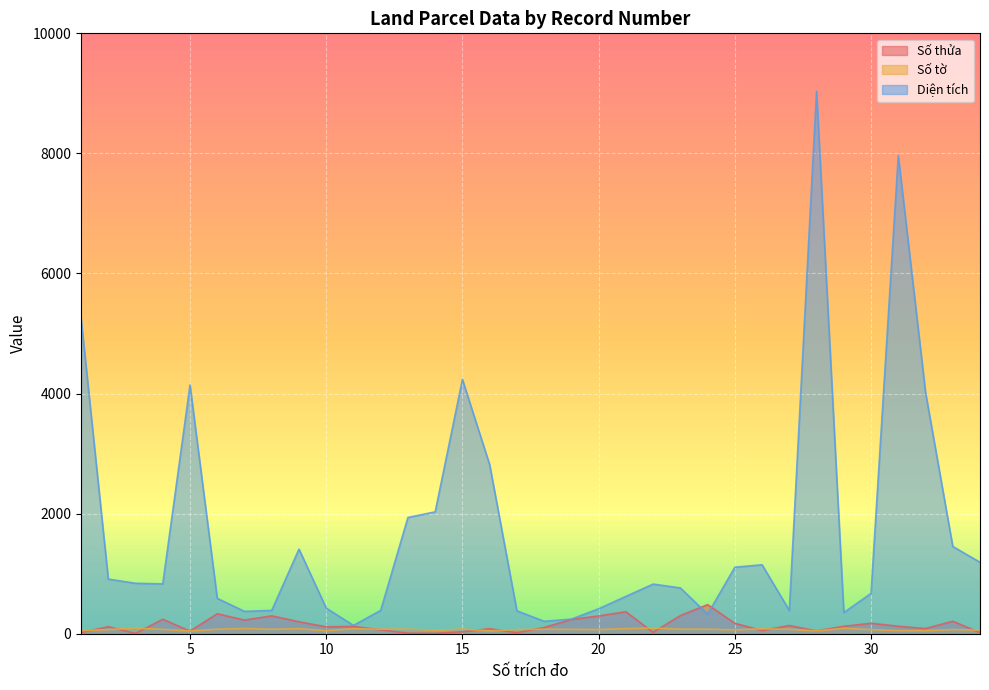

What is the total value across all series at 6?

996.8